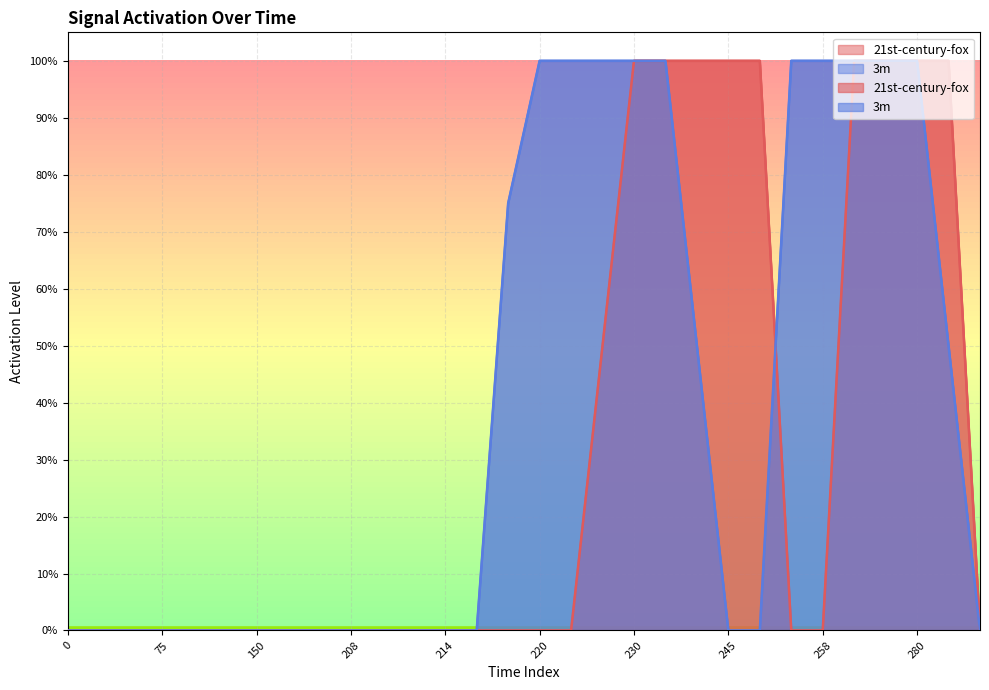

What is the highest value of the 3m series?

1.0